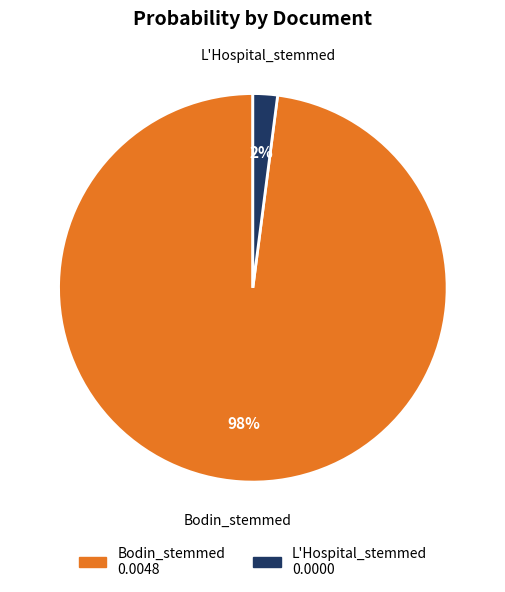

True or false: Bodin_stemmed accounts for 93% of the total.

False